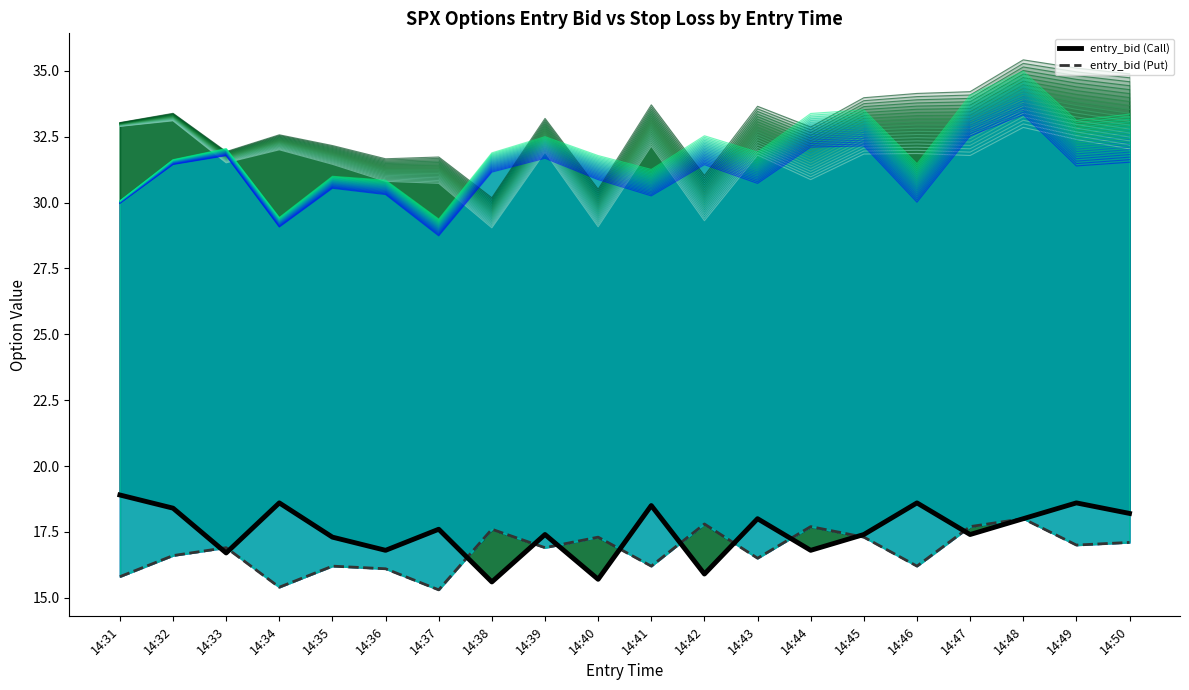

Does the chart have visible grid lines?

No